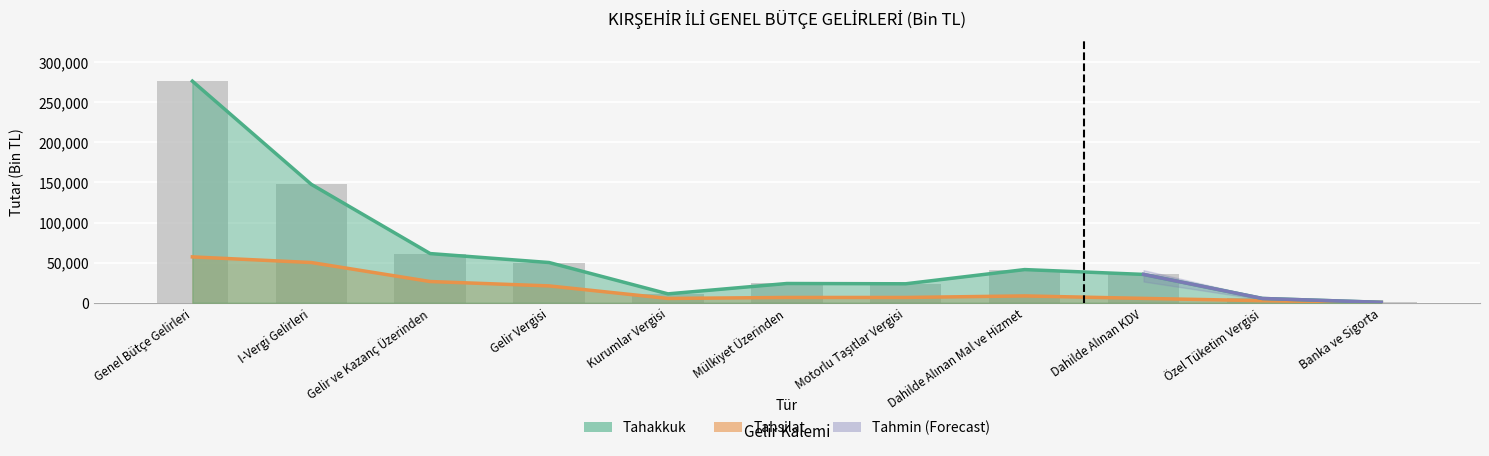

Is the value of Tahsilat at Dahilde Alınan KDV greater than the value of Tahakkuk at Dahilde Alınan KDV?

No